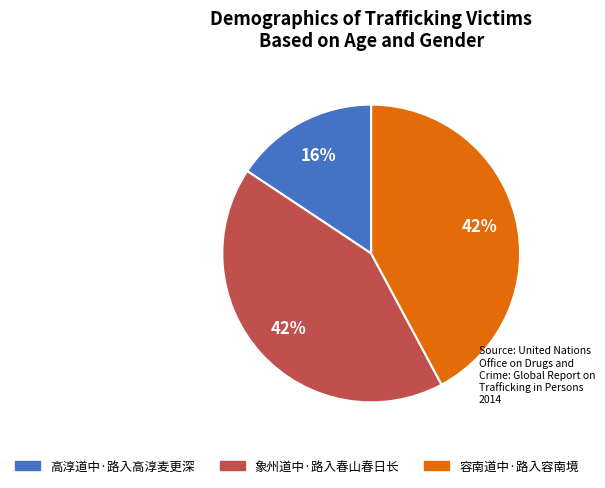

To the nearest percent, what is the average slice percentage?

33%